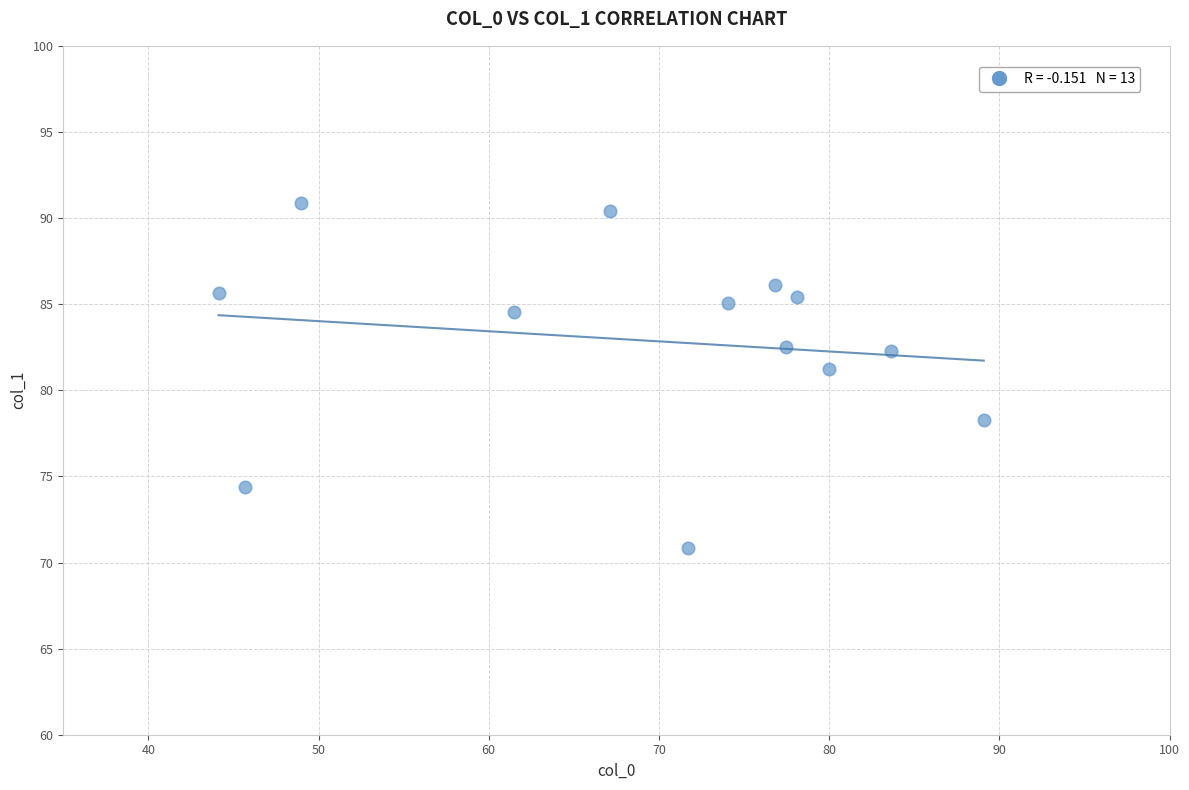

What Y value in the scatter plot is closest to 80?

81.2